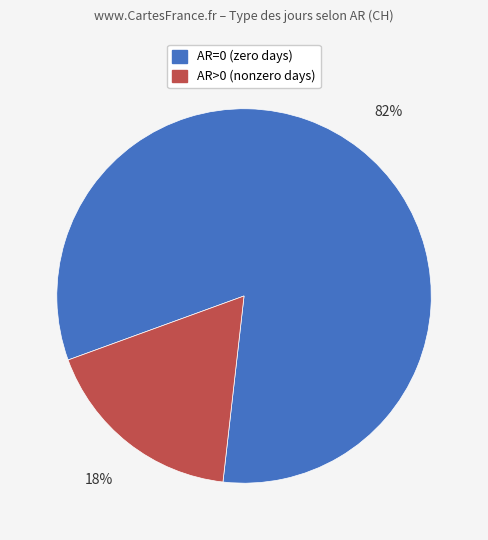

How many slices are in this pie chart?

2